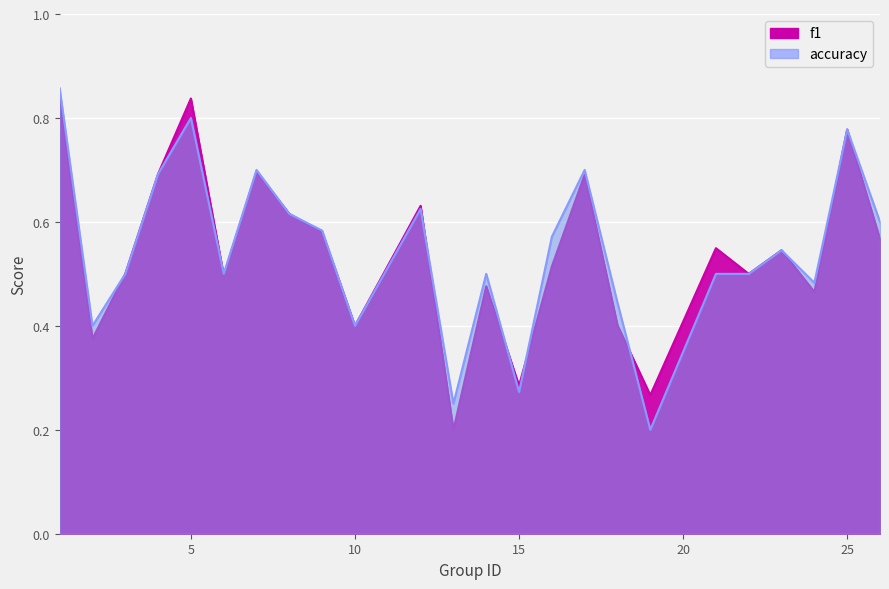

Where do accuracy and f1 first cross each other?

5 and 6